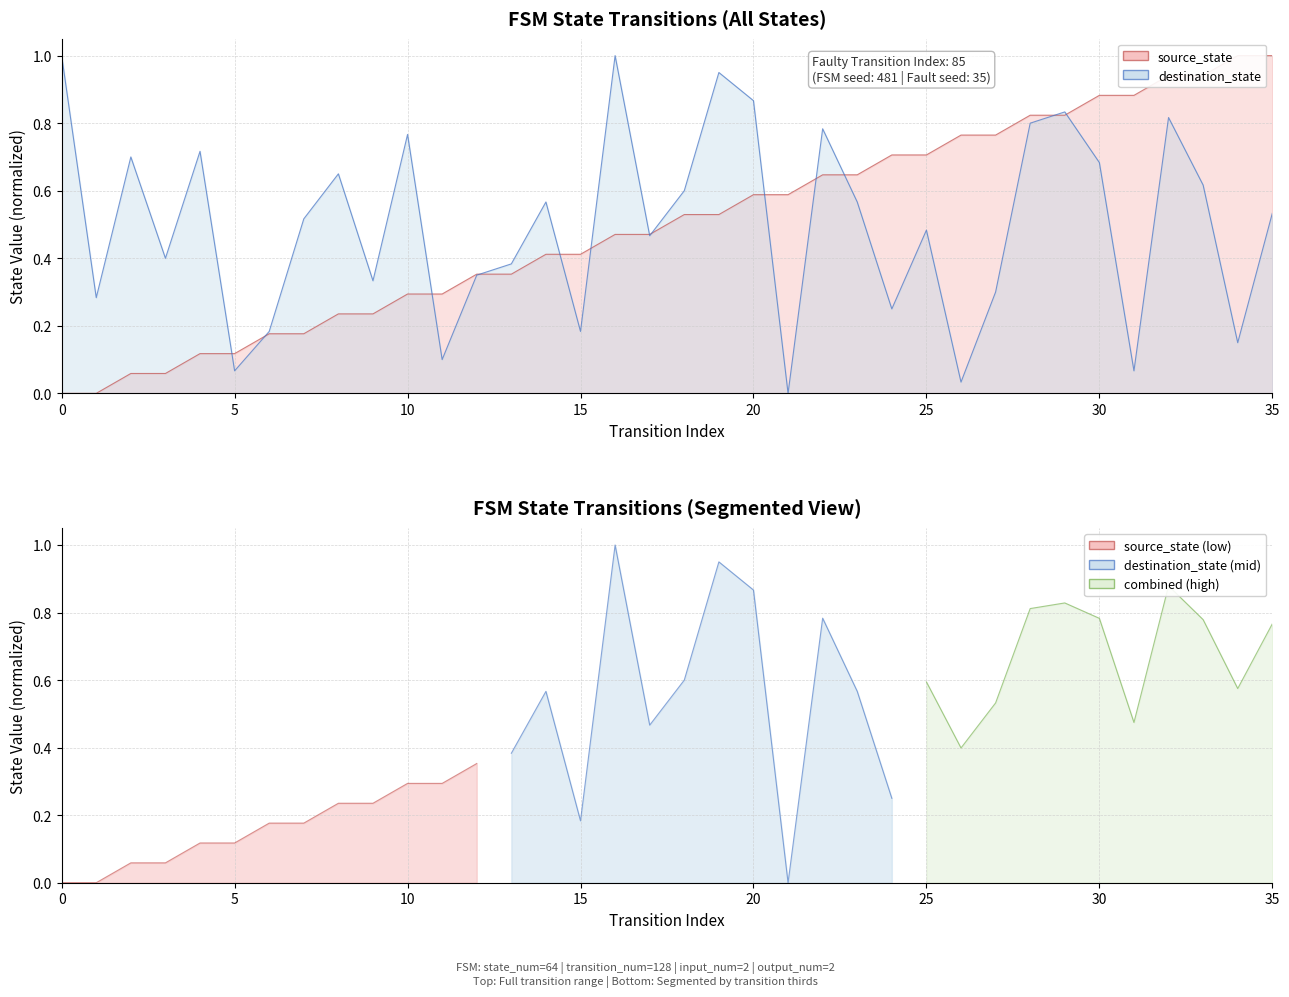

List the series in order of their peak value, lowest first.

source_state, destination_state